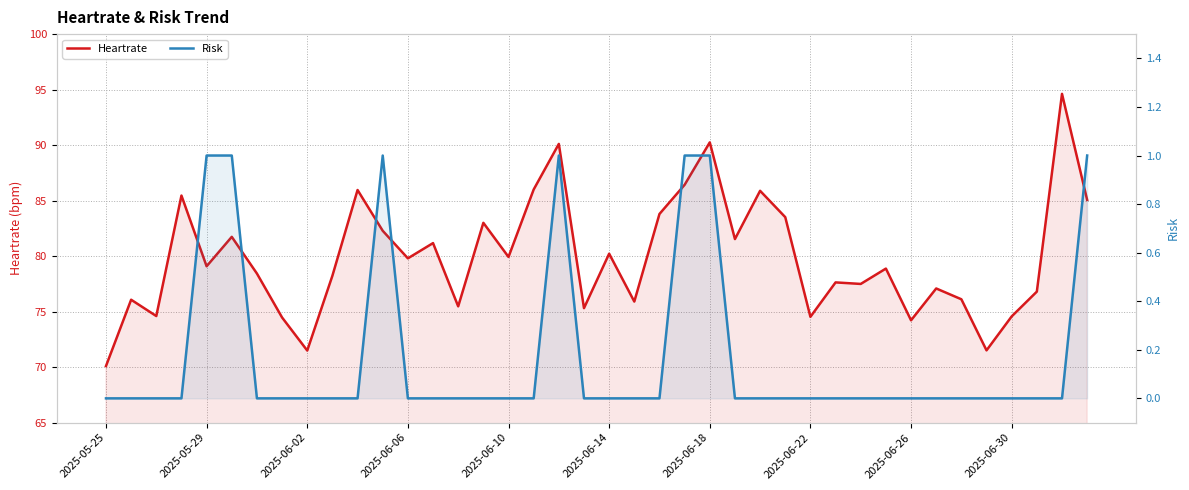

Reading left to right, transcribe all the data shown in this chart.

Heartrate: 70.1	76.1	74.6	85.5	79.1	81.7	78.4	74.5	71.5	78.2	86.0	82.3	79.8	81.2	75.5	83.0	79.9	86.0	90.1	75.3	80.2	75.9	83.8	86.4	90.2	81.5	85.9	83.5	74.5	77.6	77.5	78.9	74.2	77.1	76.1	71.5	74.6	76.8	94.6	85.1
Risk: 0.0	0.0	0.0	0.0	1.0	1.0	0.0	0.0	0.0	0.0	0.0	1.0	0.0	0.0	0.0	0.0	0.0	0.0	1.0	0.0	0.0	0.0	0.0	1.0	1.0	0.0	0.0	0.0	0.0	0.0	0.0	0.0	0.0	0.0	0.0	0.0	0.0	0.0	0.0	1.0